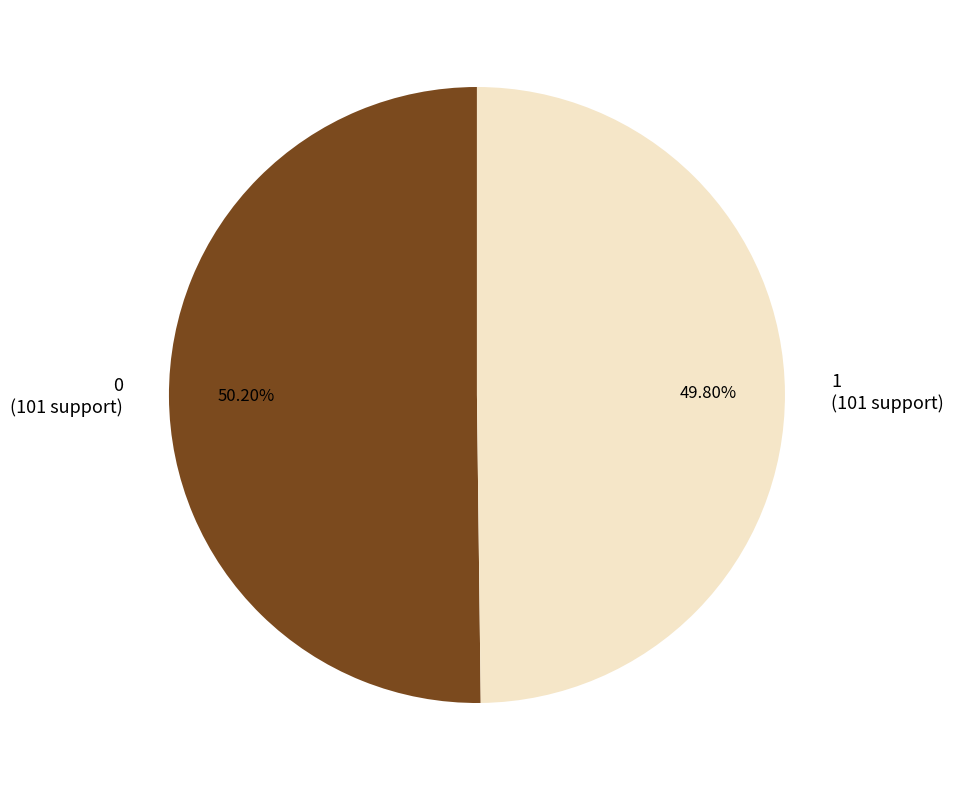

What percentage is the 1 slice, to the nearest percent?

50%